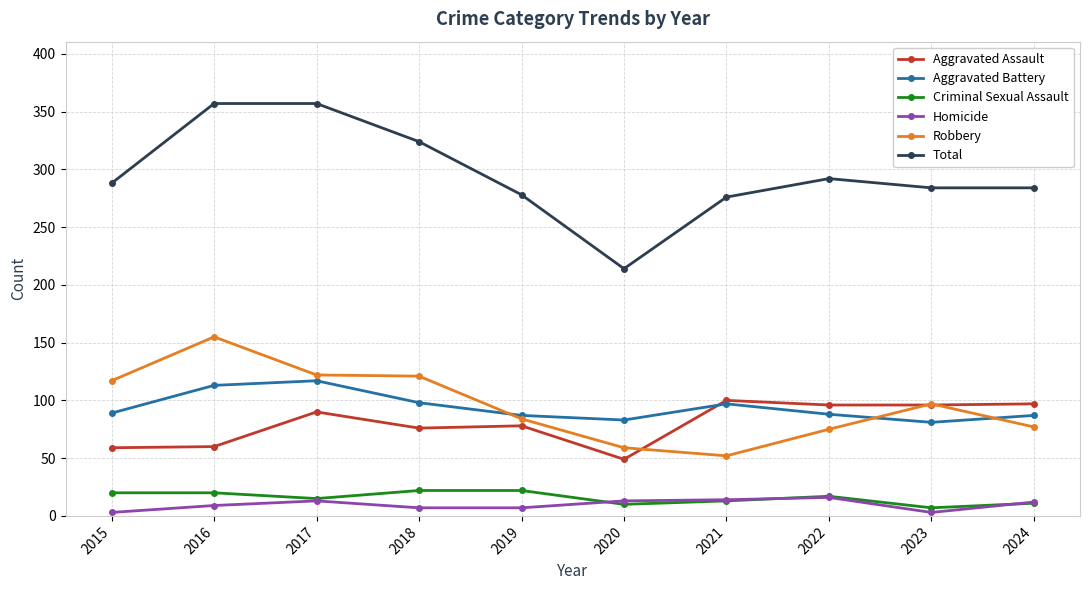

Between 2017 and 2021, which series saw the biggest shift?

Total